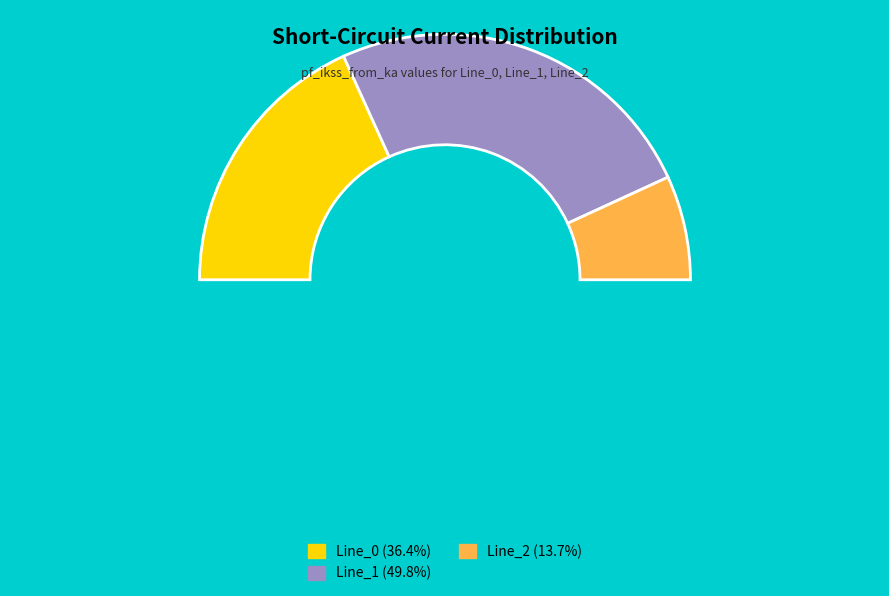

What is the largest slice in the pie chart?

Line_1